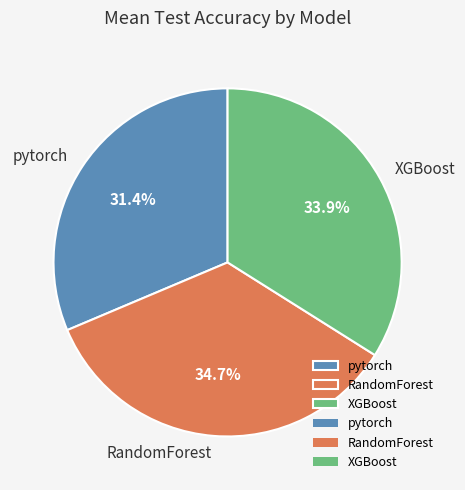

Between XGBoost and RandomForest, which is larger?

RandomForest